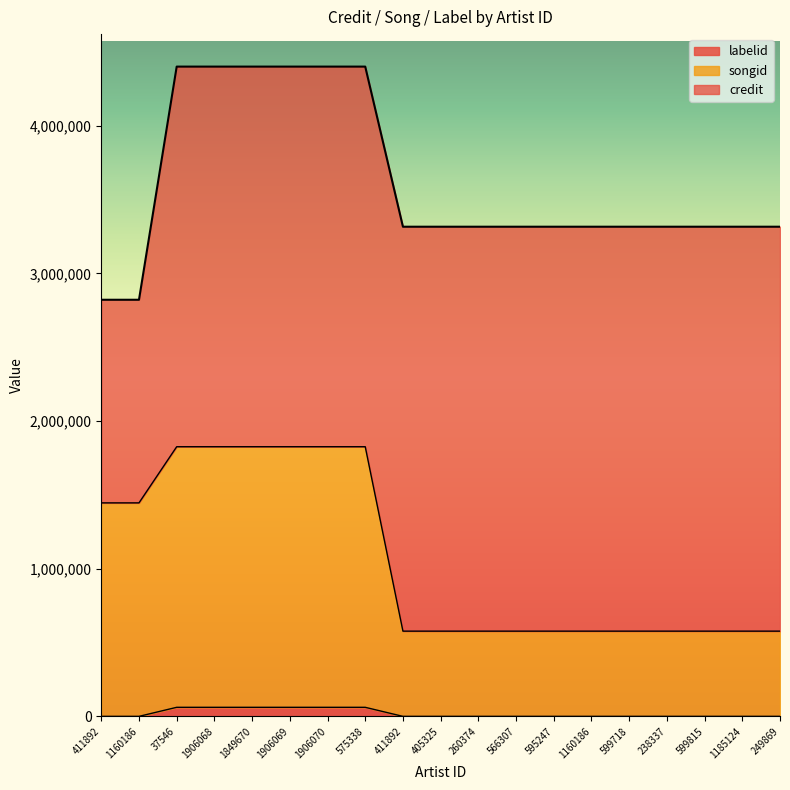

What is the sum of all labelid values?

375711